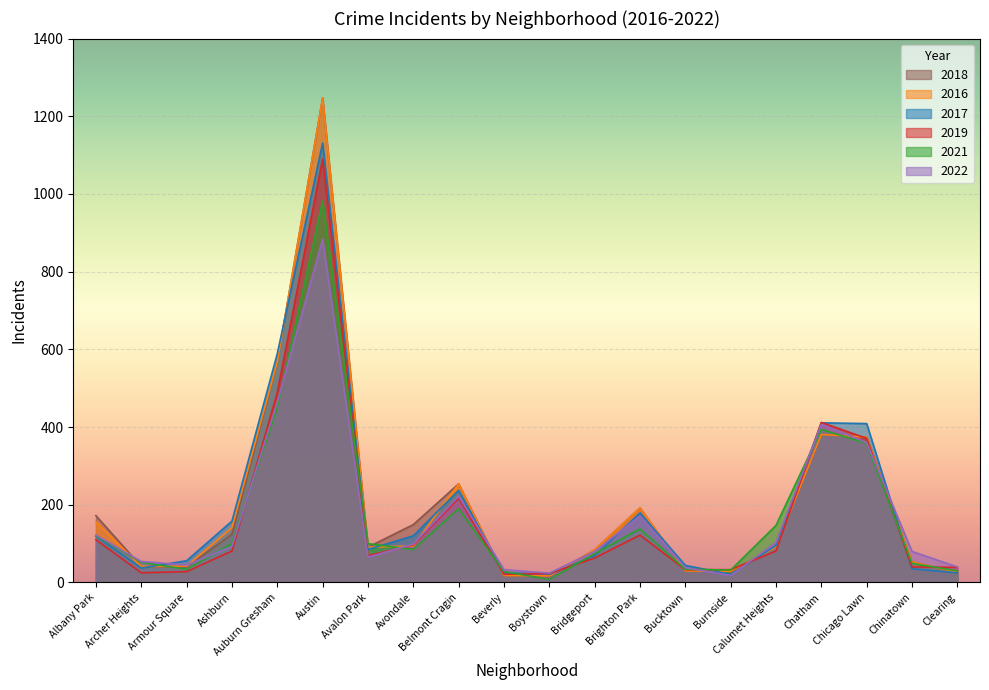

How many interior local peaks does the 2016 series have?

4